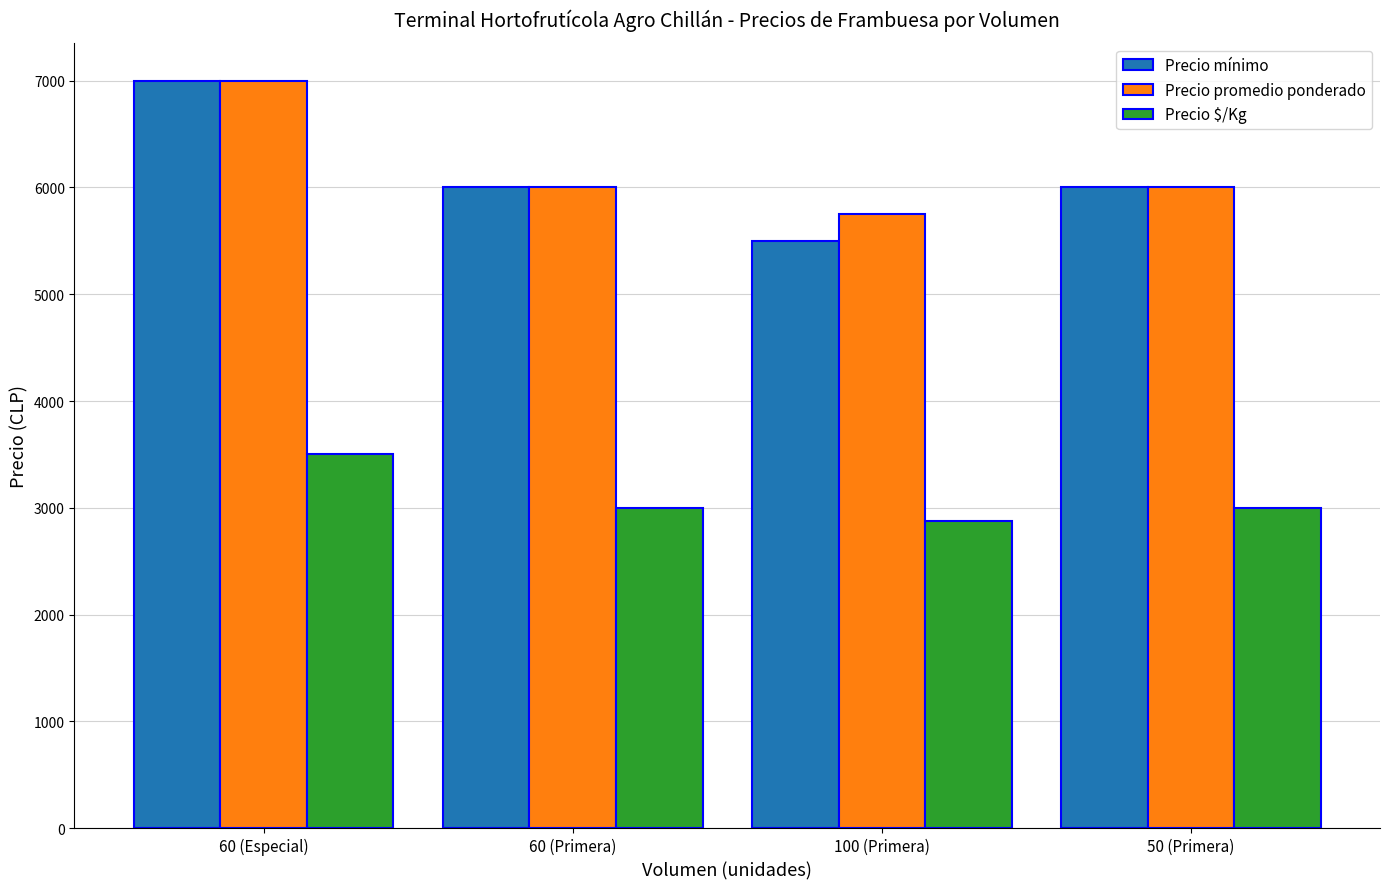

Which series has the largest range (max minus min)?

Precio mínimo